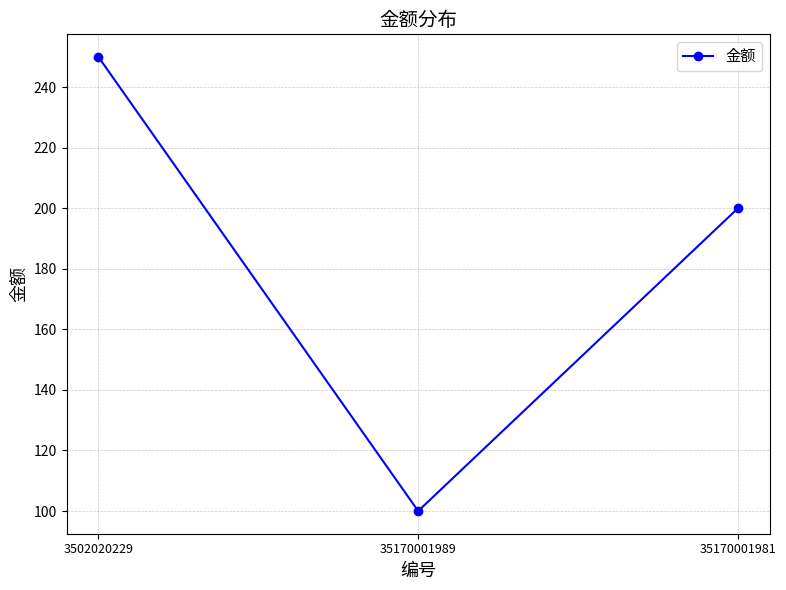

Between 35170001981 and 35170001989, which is larger?

35170001981